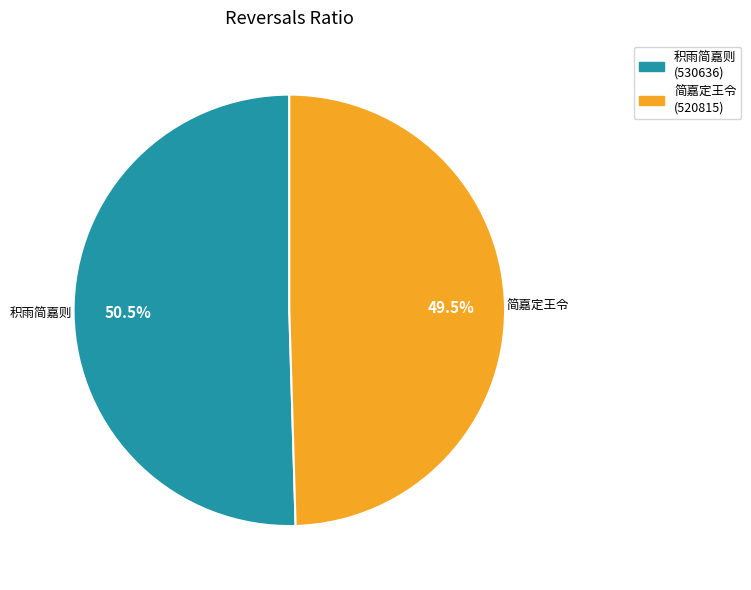

Does any single category account for the majority?

Yes